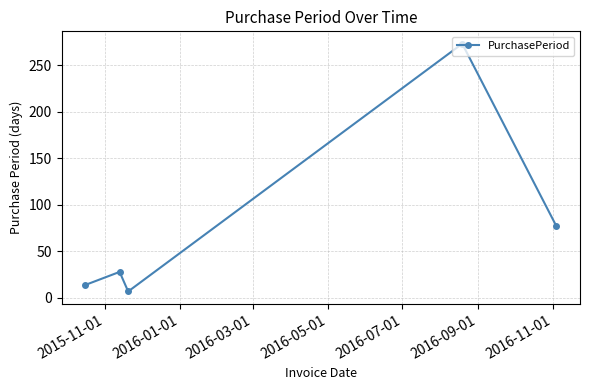

Does the chart display data point markers on the line(s)?

Yes